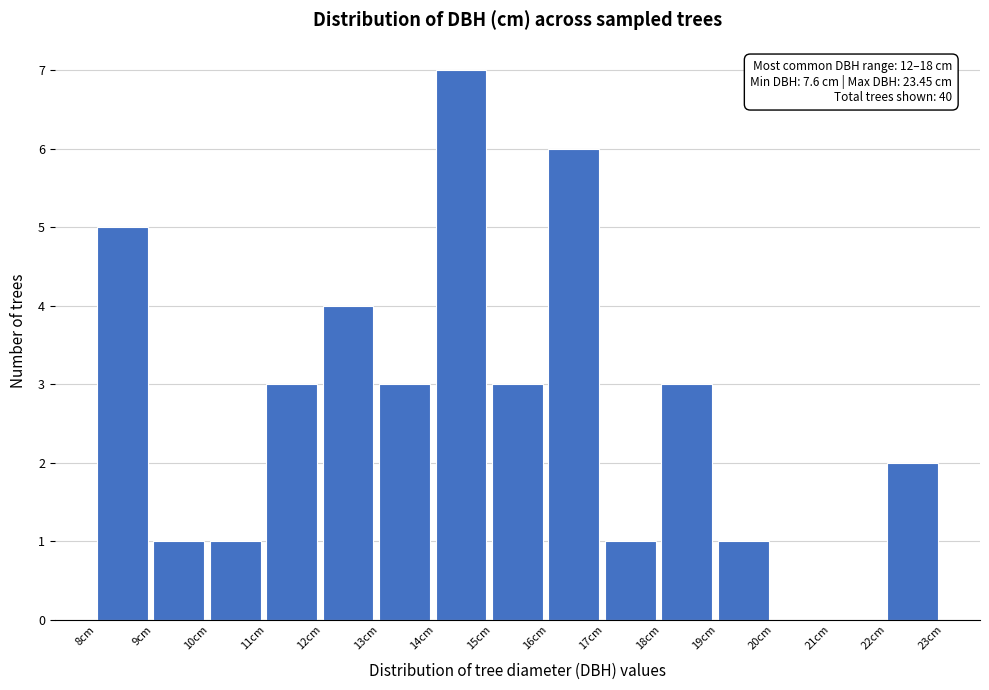

Reading left to right, list all the values displayed in this chart.

8cm=5	9cm=1	10cm=1	11cm=3	12cm=4	13cm=3	14cm=7	15cm=3	16cm=6	17cm=1	18cm=3	19cm=1	20cm=0	21cm=0	22cm=2